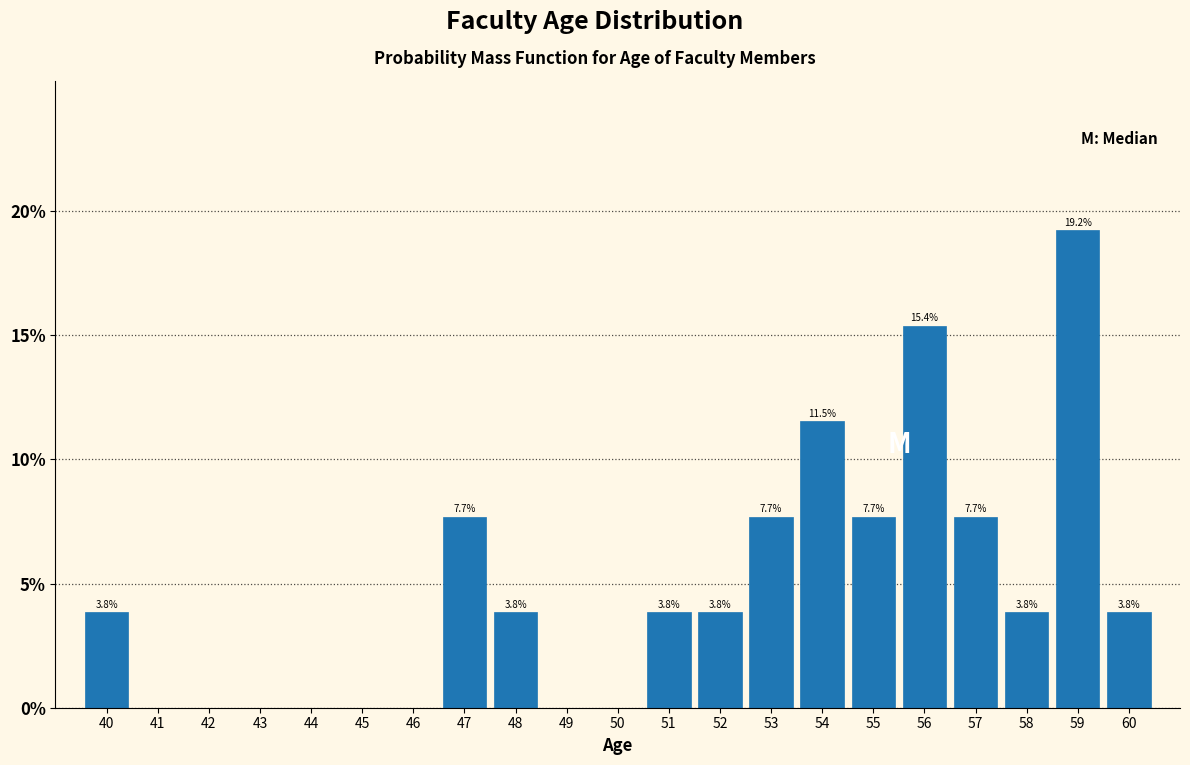

Which range on the x-axis has the tallest bar?

58.5 to 59.5